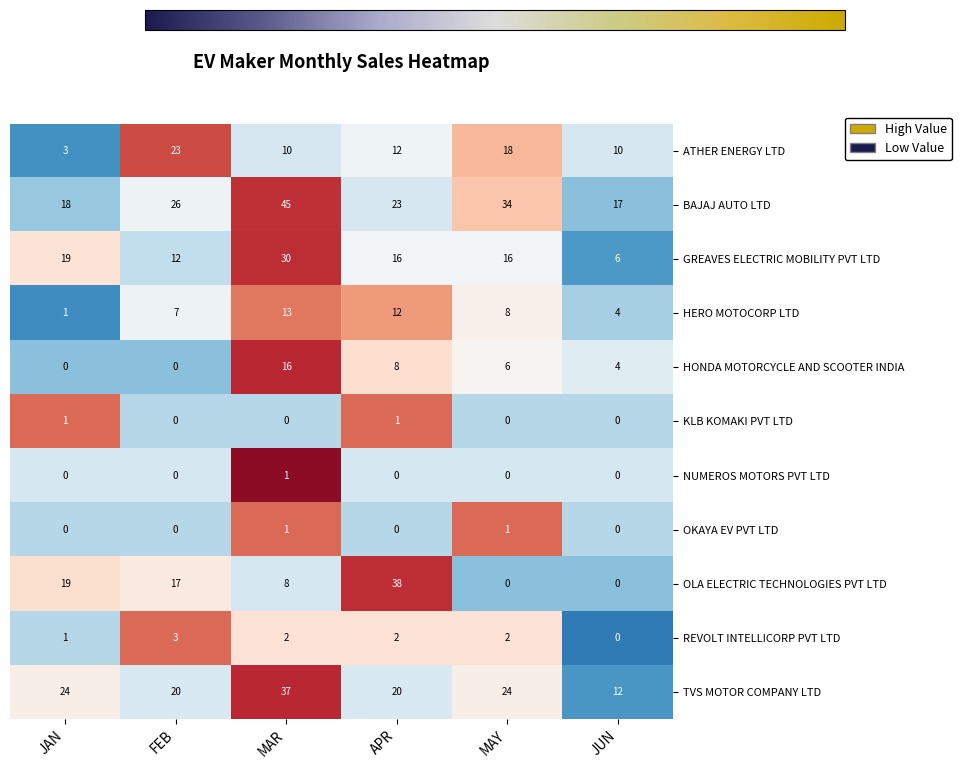

What is the total value across all series at JAN?

86